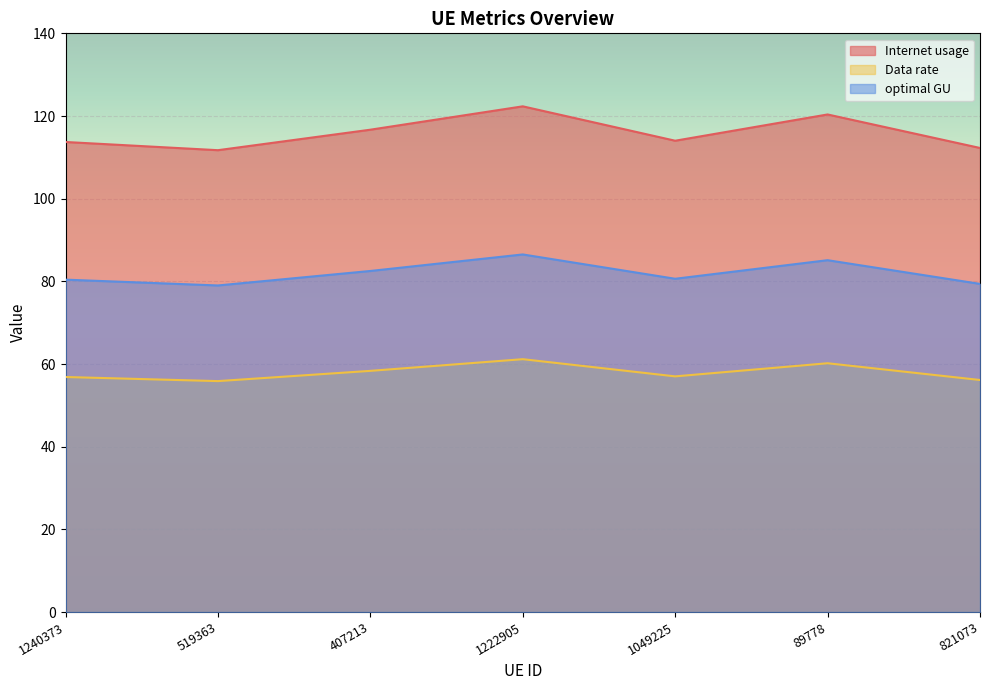

What position from the right is 1240373?

7